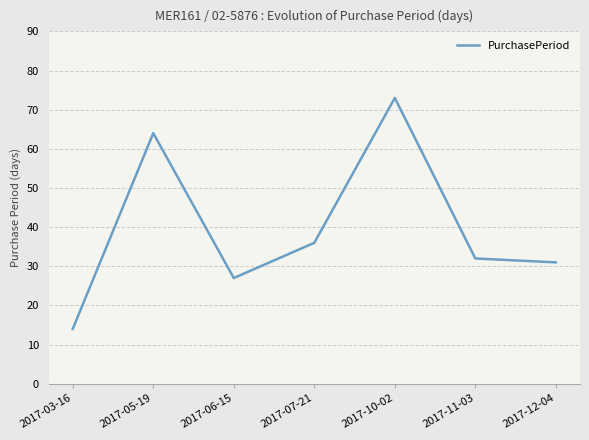

What is the sum of all values?

277